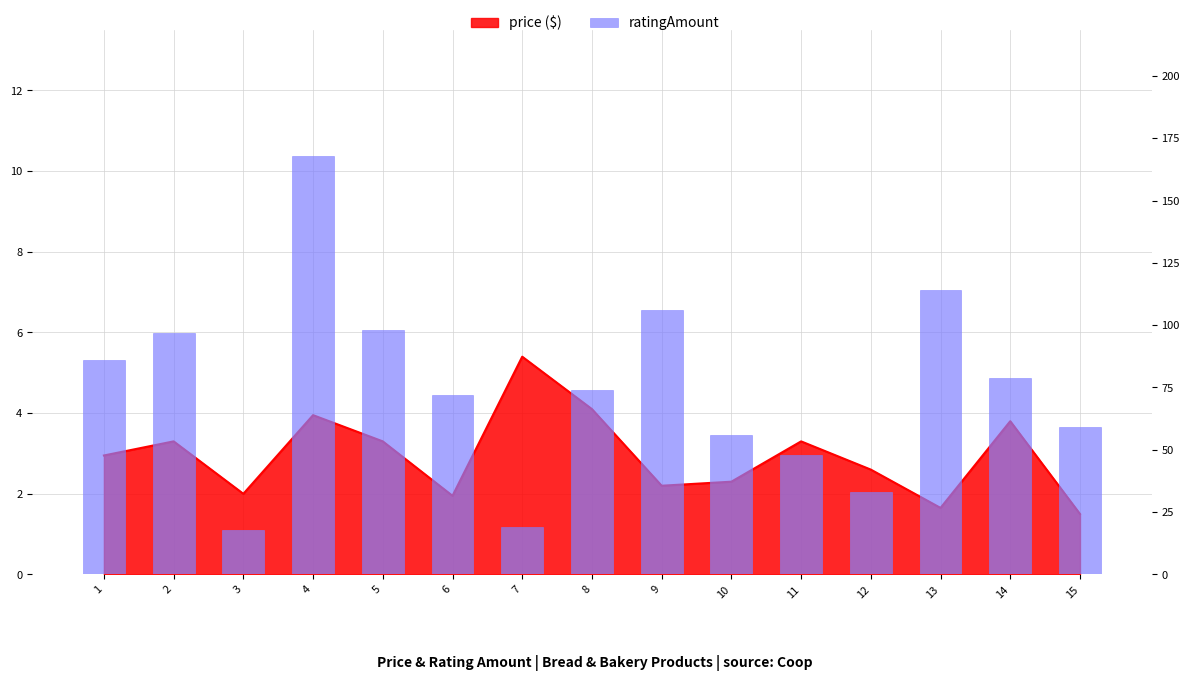

What is the change in value from 3 to 4?

+150